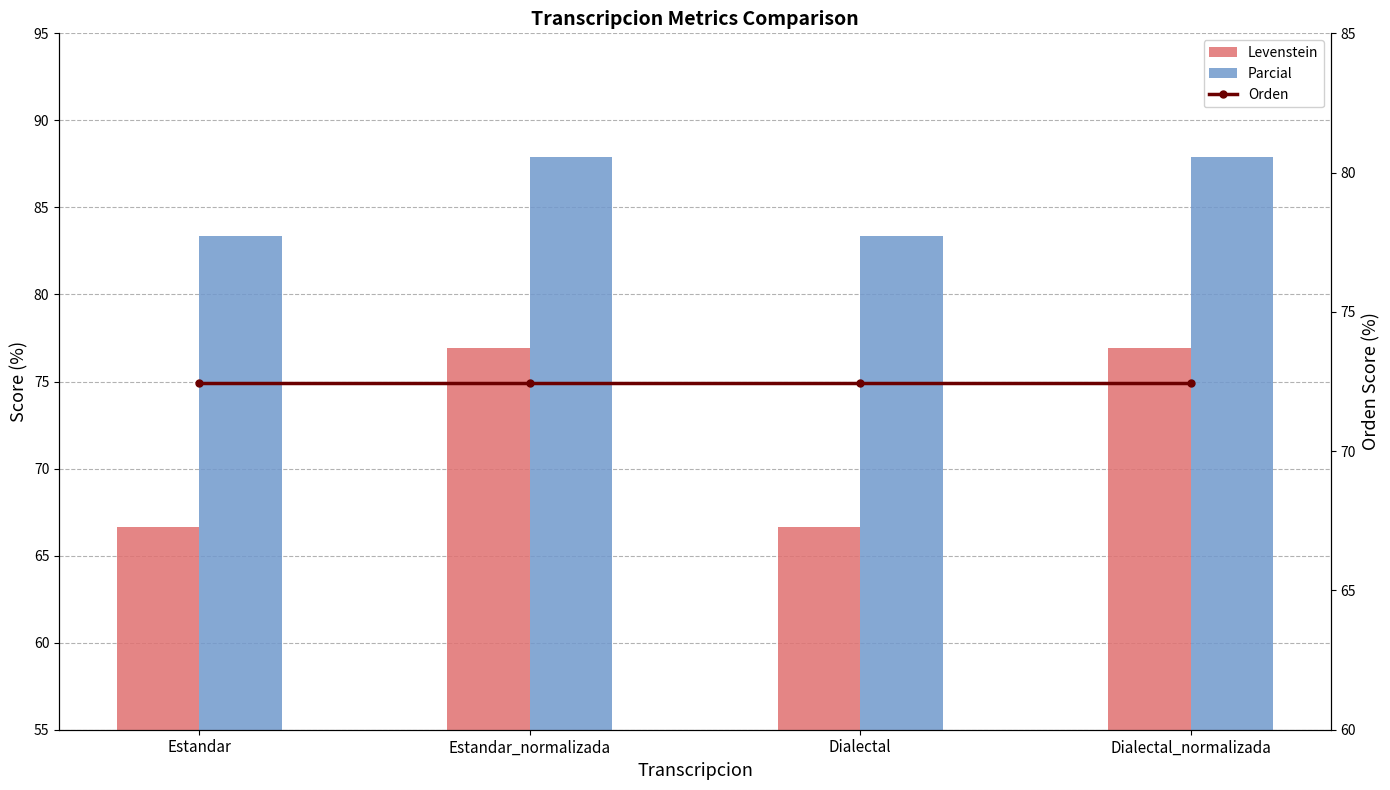

How many values in the Levenstein series are below 76?

2